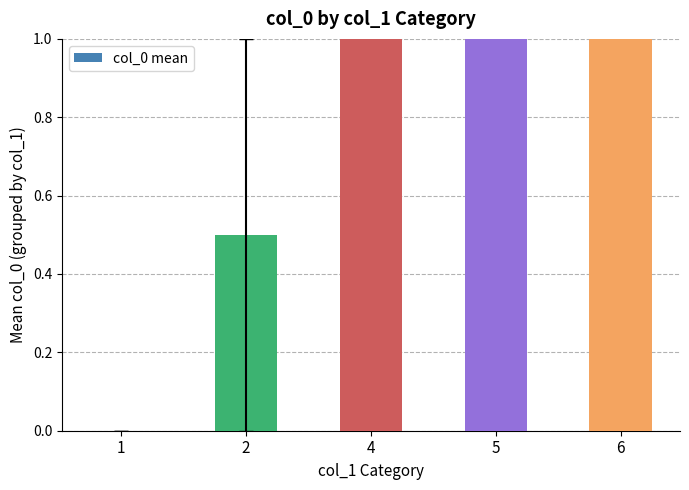

Reading left to right, what are all the values shown in this chart?

1=0.0	2=0.5	4=3.0	5=3.0	6=3.5